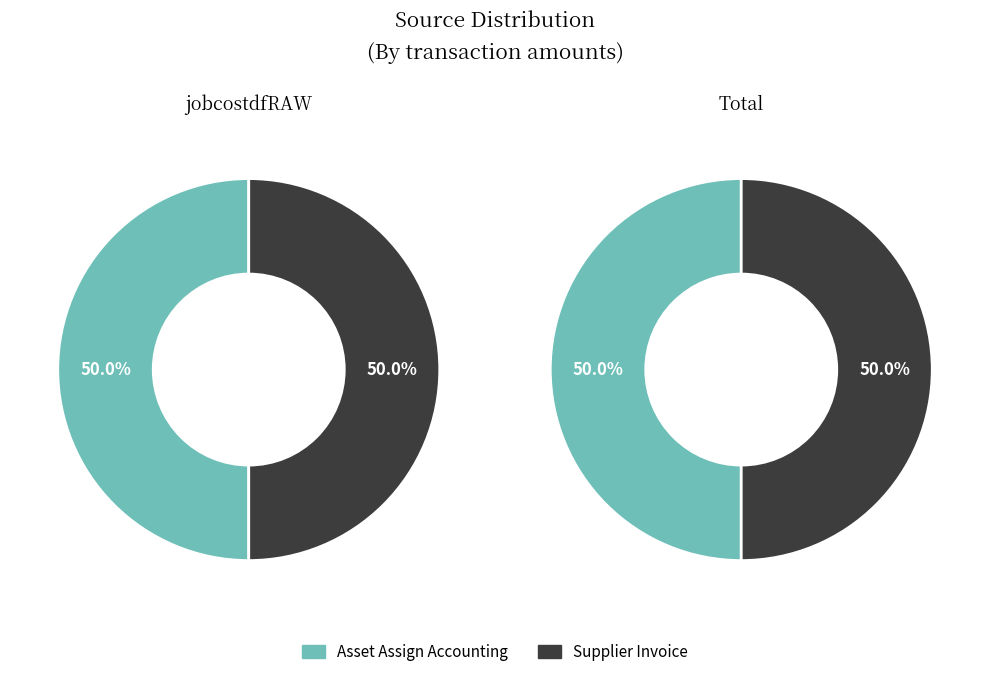

How many segments does this pie chart have?

2